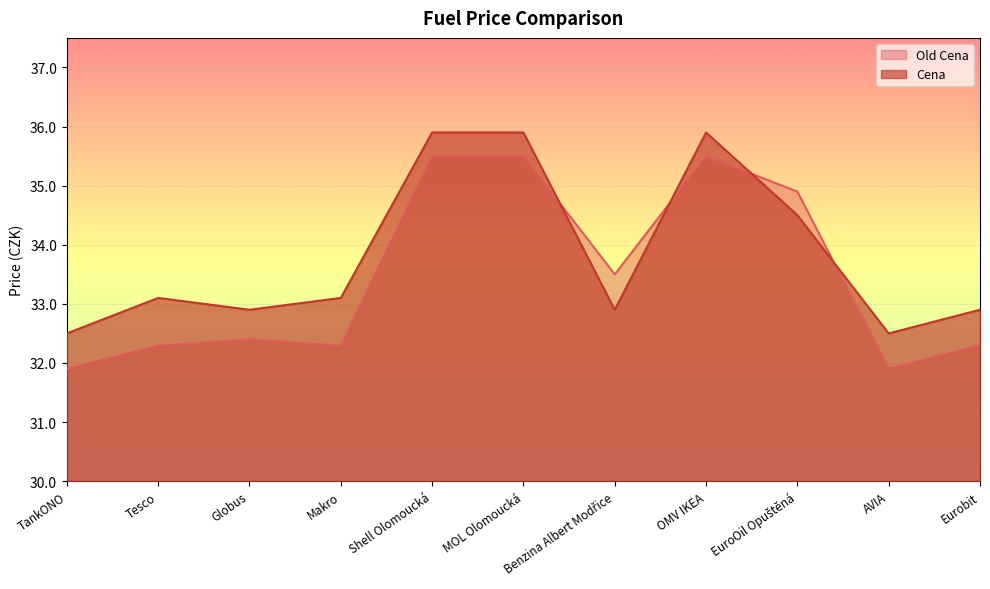

Where is the first local minimum for Old Cena?

Makro